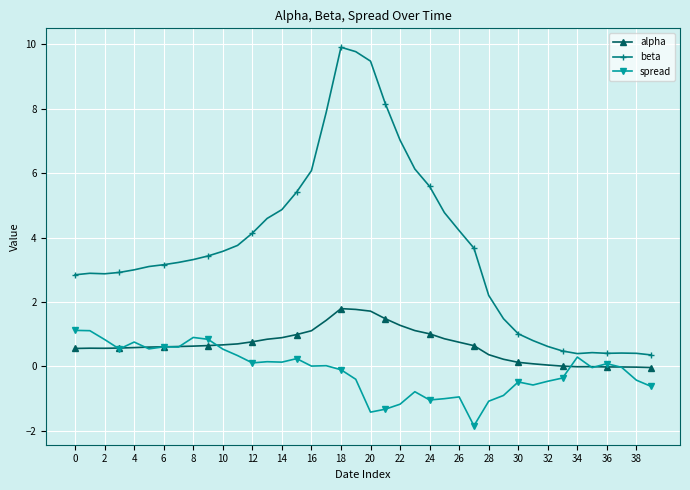

True or false: beta and alpha intersect in this chart.

False